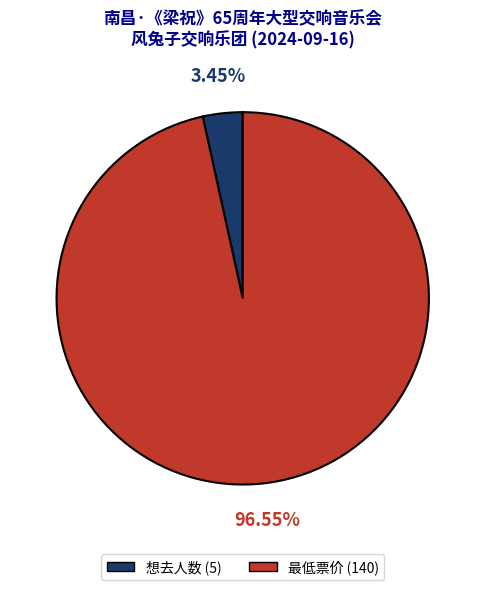

Rank the categories by value from lowest to highest.

想去人数 (5), 最低票价 (140)